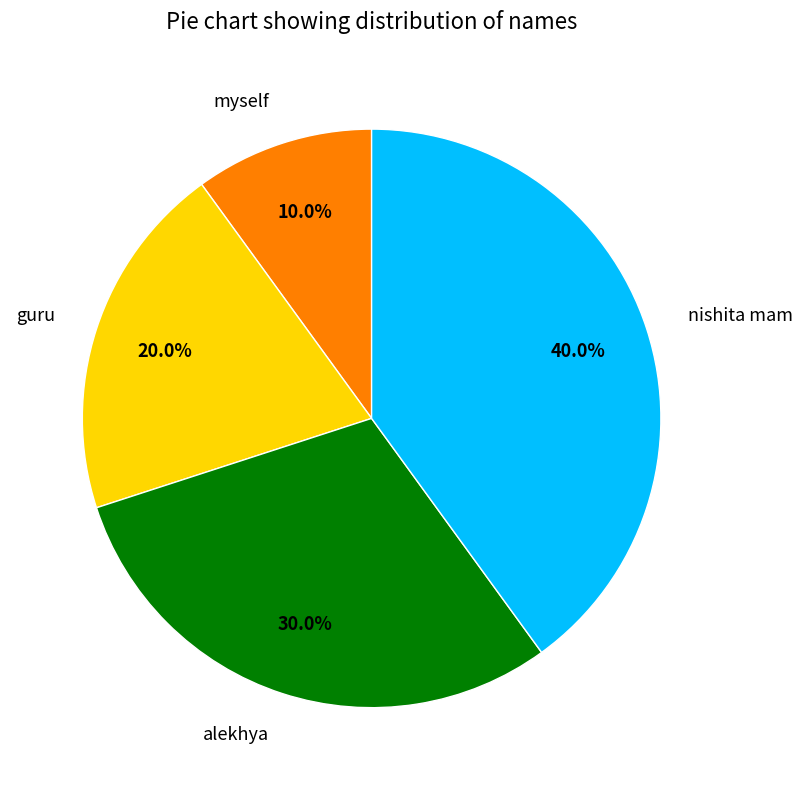

Rank the categories by value from highest to lowest.

nishita mam, alekhya, guru, myself